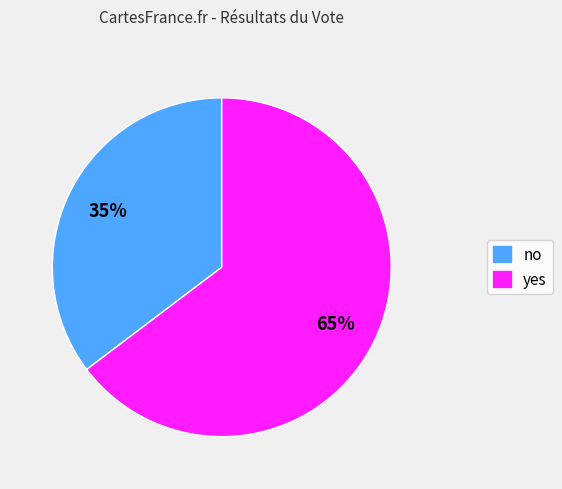

Between yes and no, which is larger?

yes